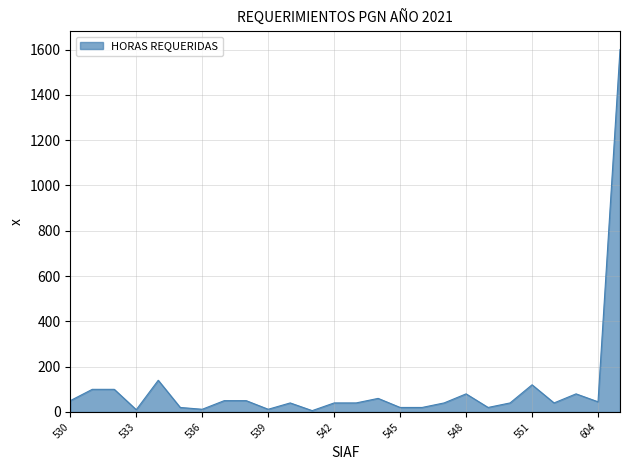

What is the difference between the maximum and minimum values?

1594